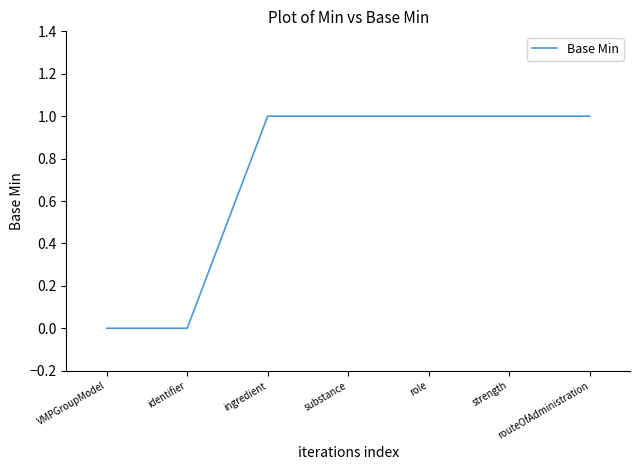

True or false: the data has more than 2 interior local peaks.

False